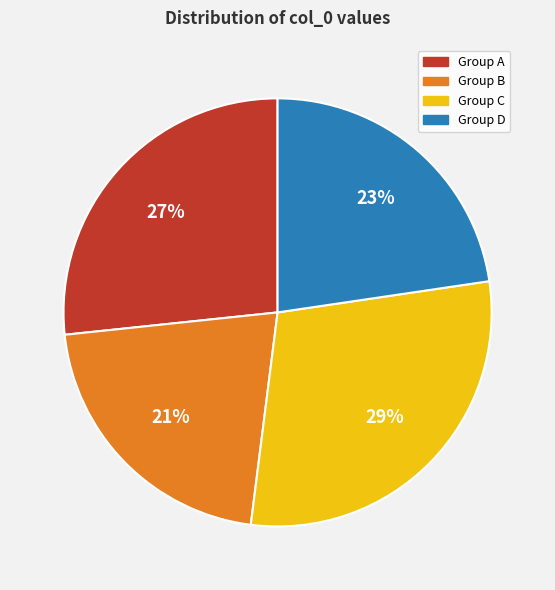

Does Group B represent more than half of the total?

No